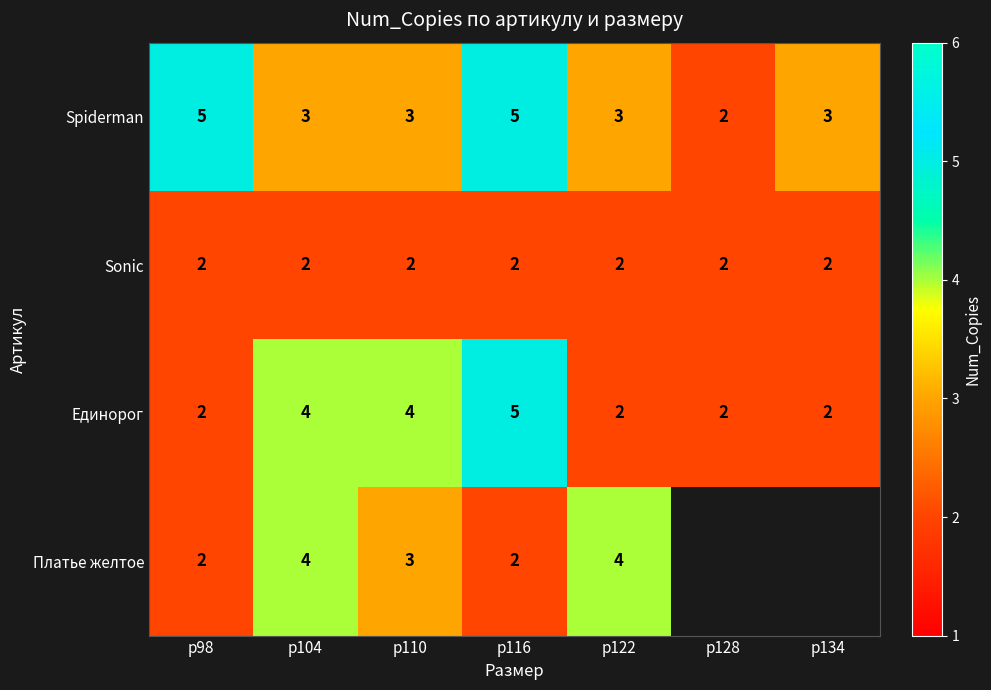

What is the sum of all Единорог values?

21